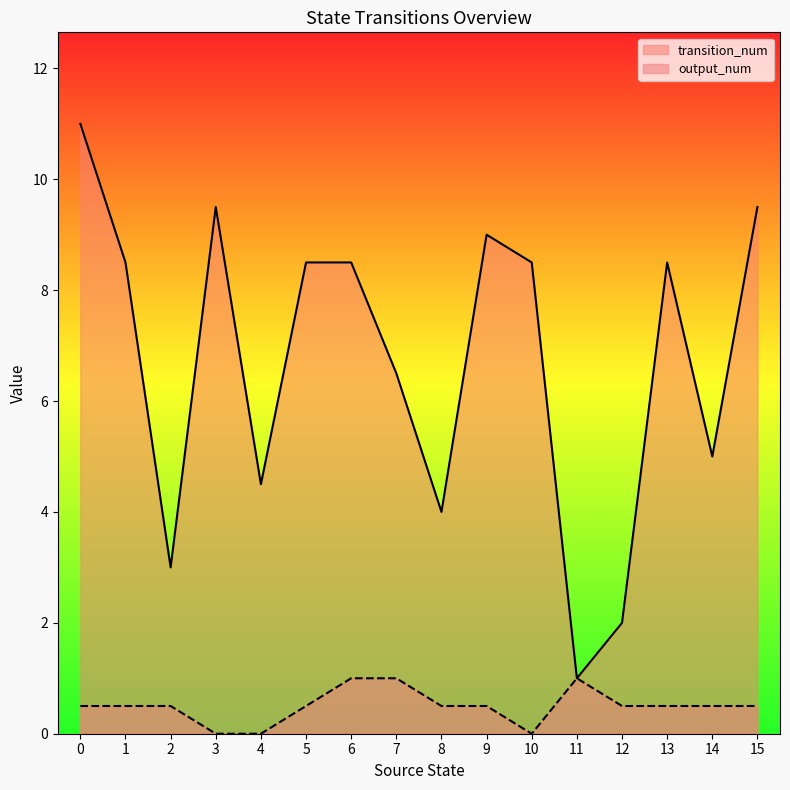

What is the total value across all series at 3?

9.5